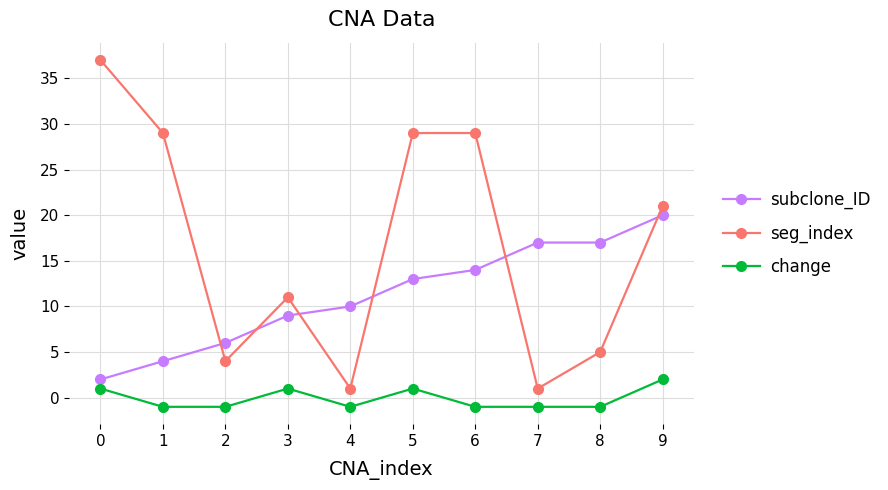

Reading left to right, extract all data points from this chart.

subclone_ID: 2	4	6	9	10	13	14	17	17	20
seg_index: 37	29	4	11	1	29	29	1	5	21
change: 1	-1	-1	1	-1	1	-1	-1	-1	2